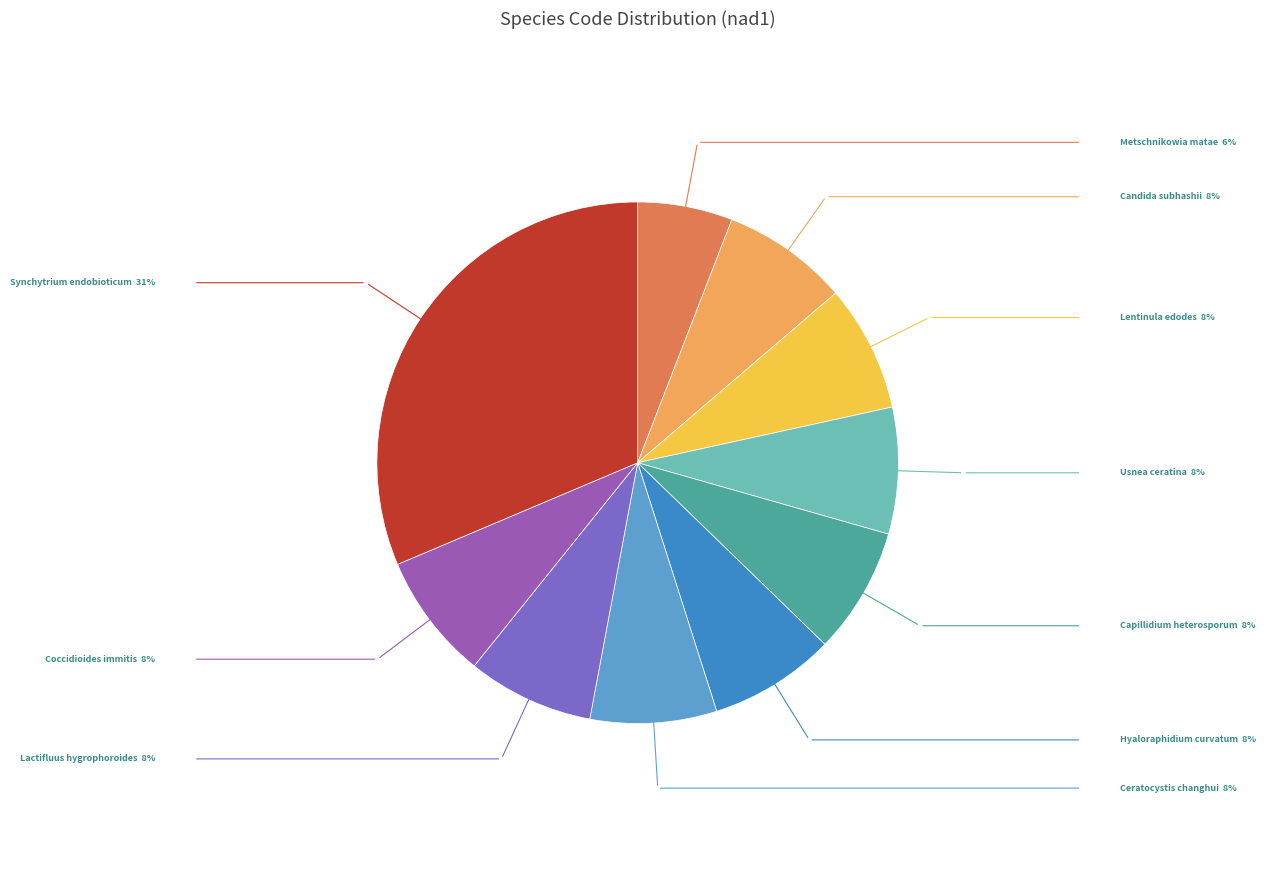

How many segments does this pie chart have?

10